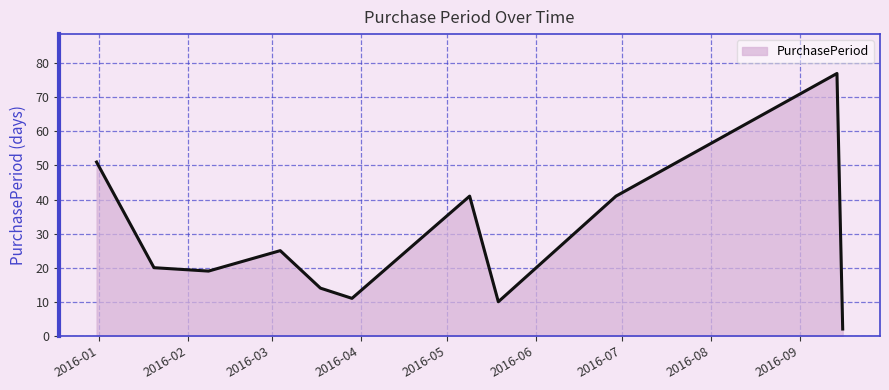

What is the maximum value shown in the chart?

77